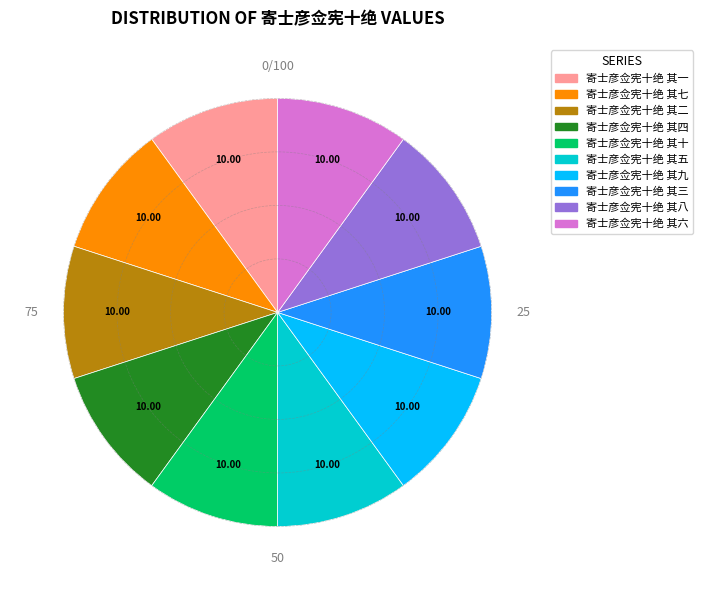

Is there any slice that represents more than half of the pie?

No